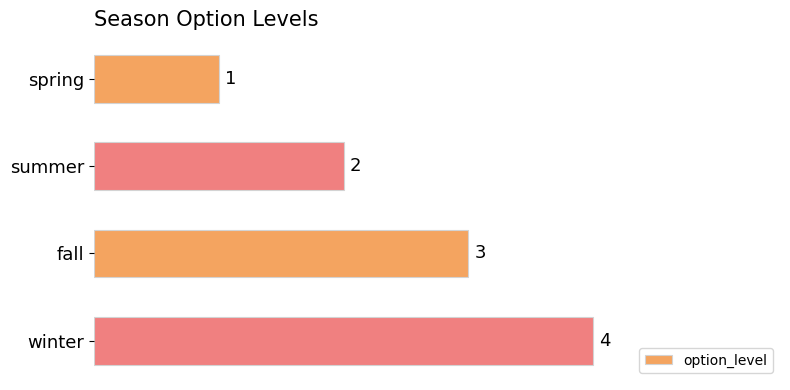

List the labels in order of value, largest first.

winter, fall, summer, spring